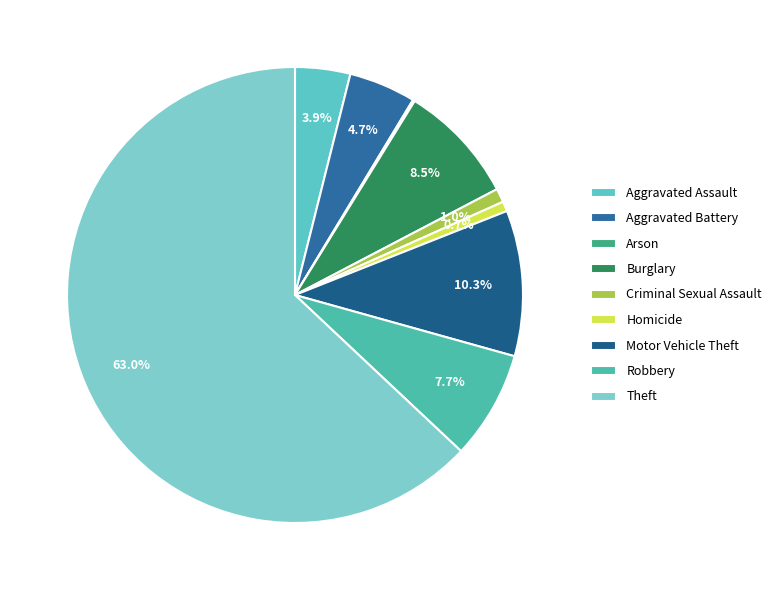

To the nearest percent, what percentage of the pie is Robbery?

8%